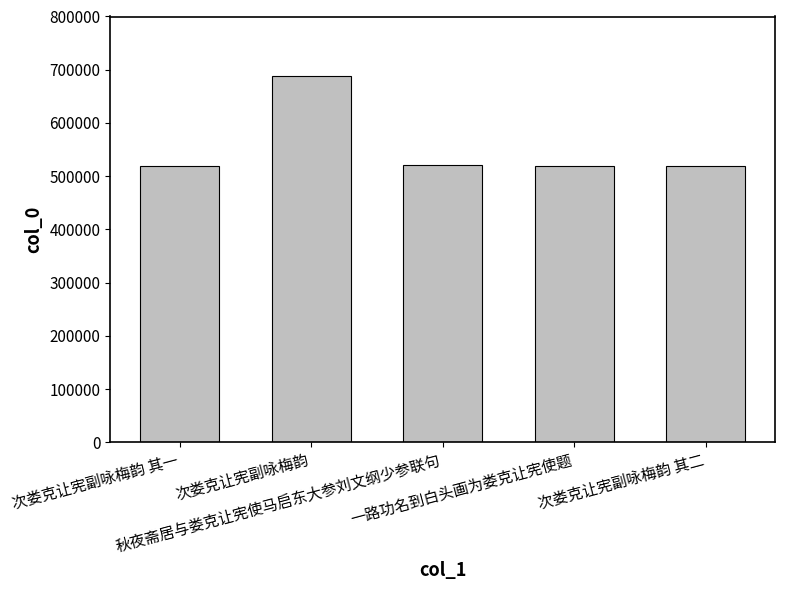

What is the maximum value shown in the chart?

688193